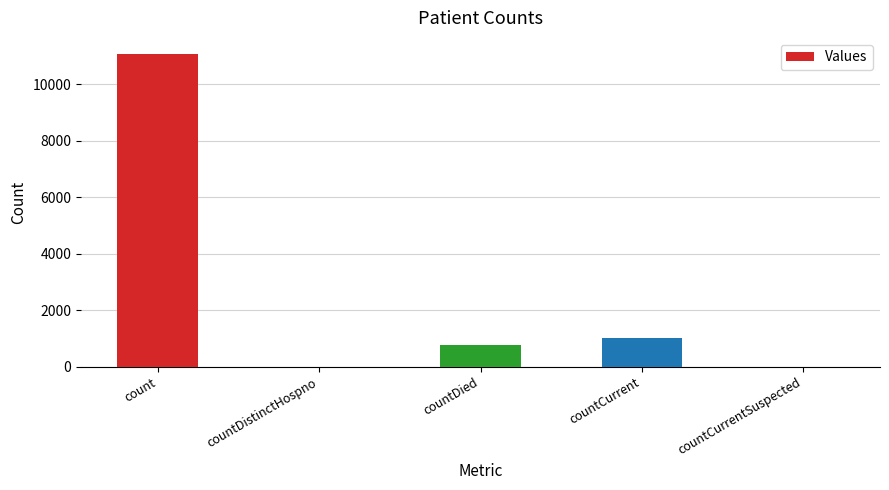

What is the maximum value shown in the chart?

11083